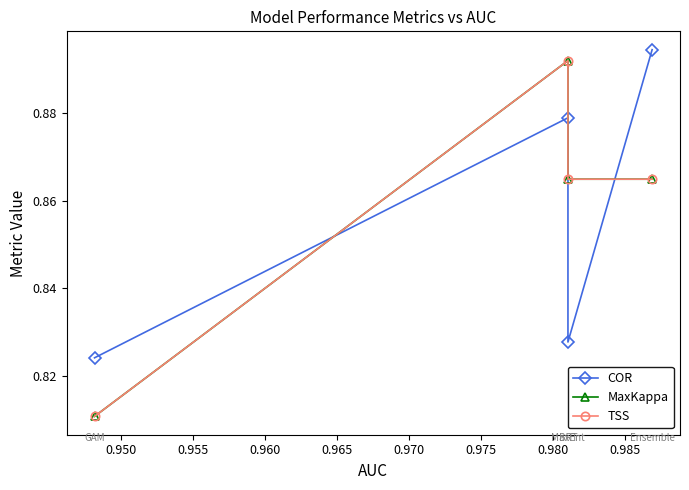

Is this an area chart (filled region under the line)?

No